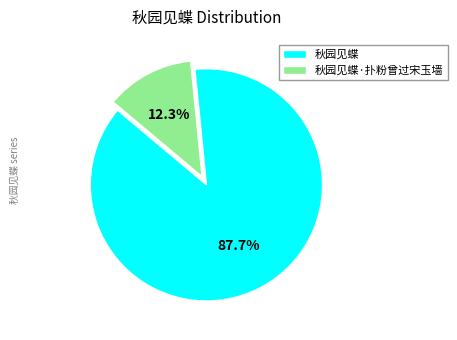

Which category has the biggest portion of the pie?

秋园见蝶